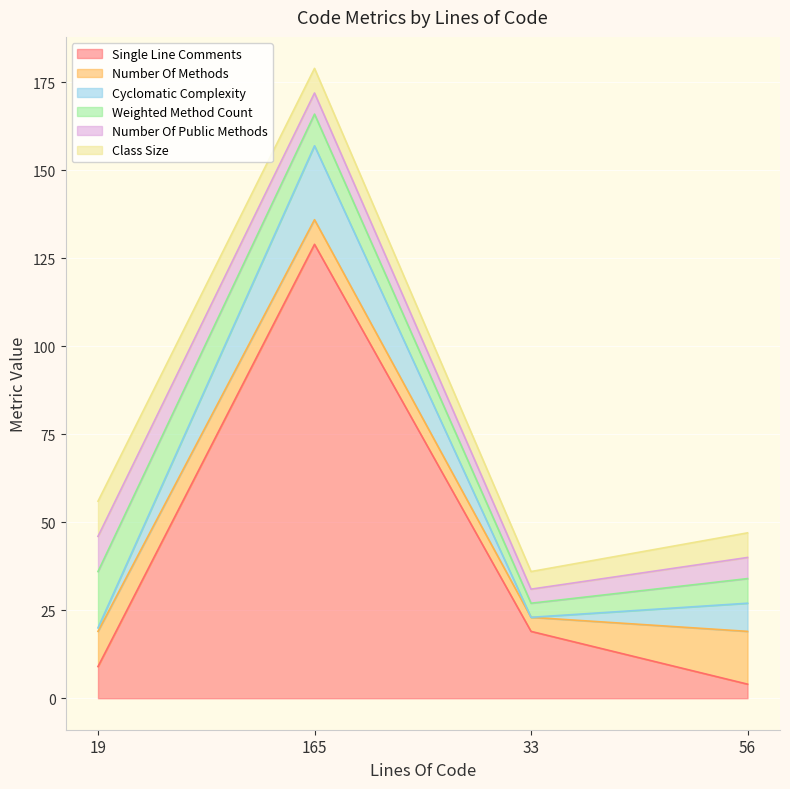

Count the number of data series in this chart.

6